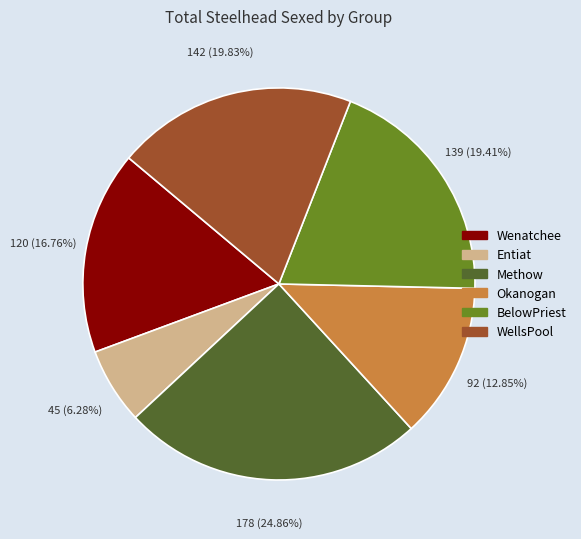

The Wenatchee slice represents 26% of the pie. True or false?

False